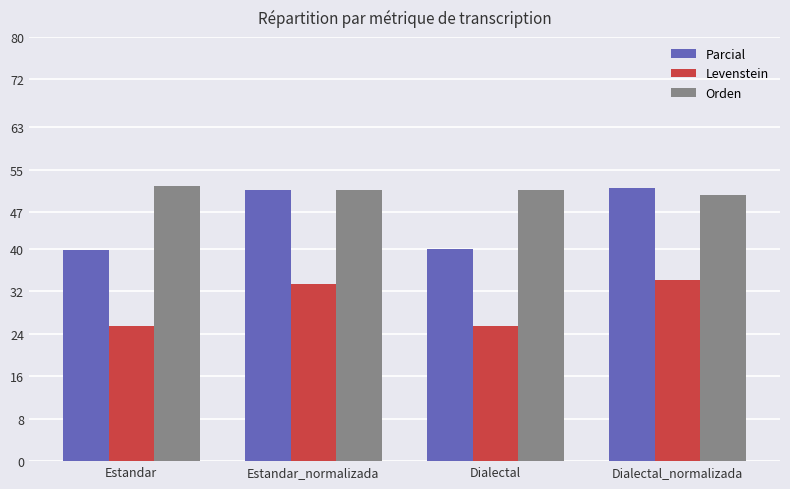

Read the Levenstein value at Dialectal_normalizada.

34.2